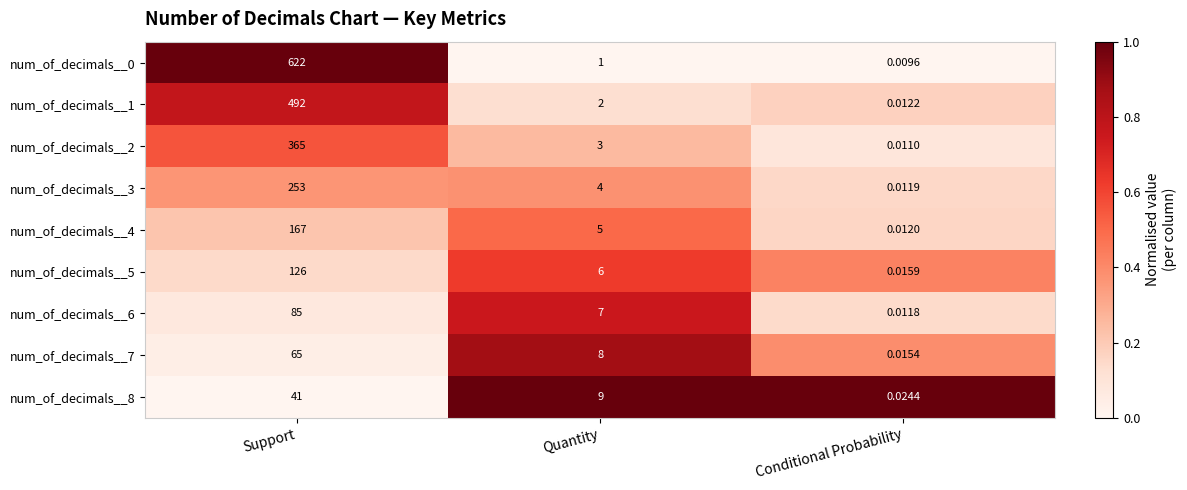

At which label is num_of_decimals__4 closest to 83?

Quantity